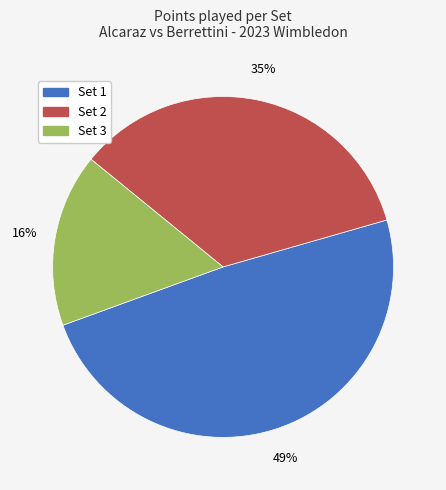

Combined, do Set 2 and Set 1 account for over 50%?

Yes